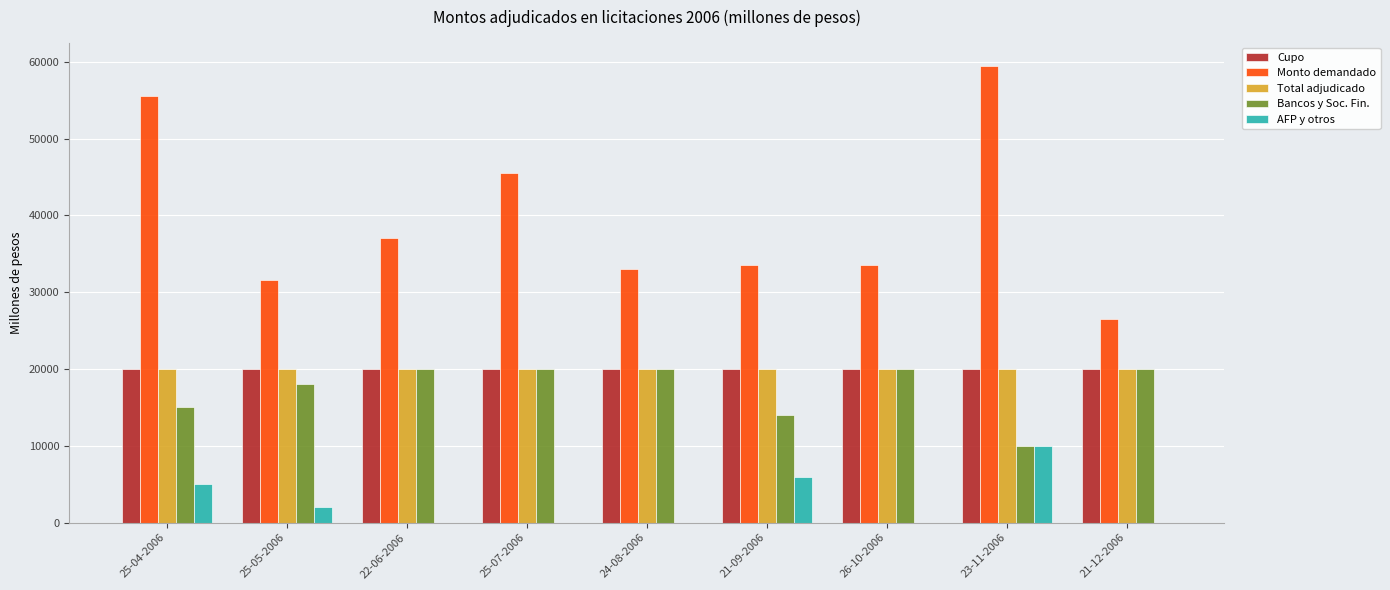

Are the bars grouped side by side (vs. stacked)?

Yes